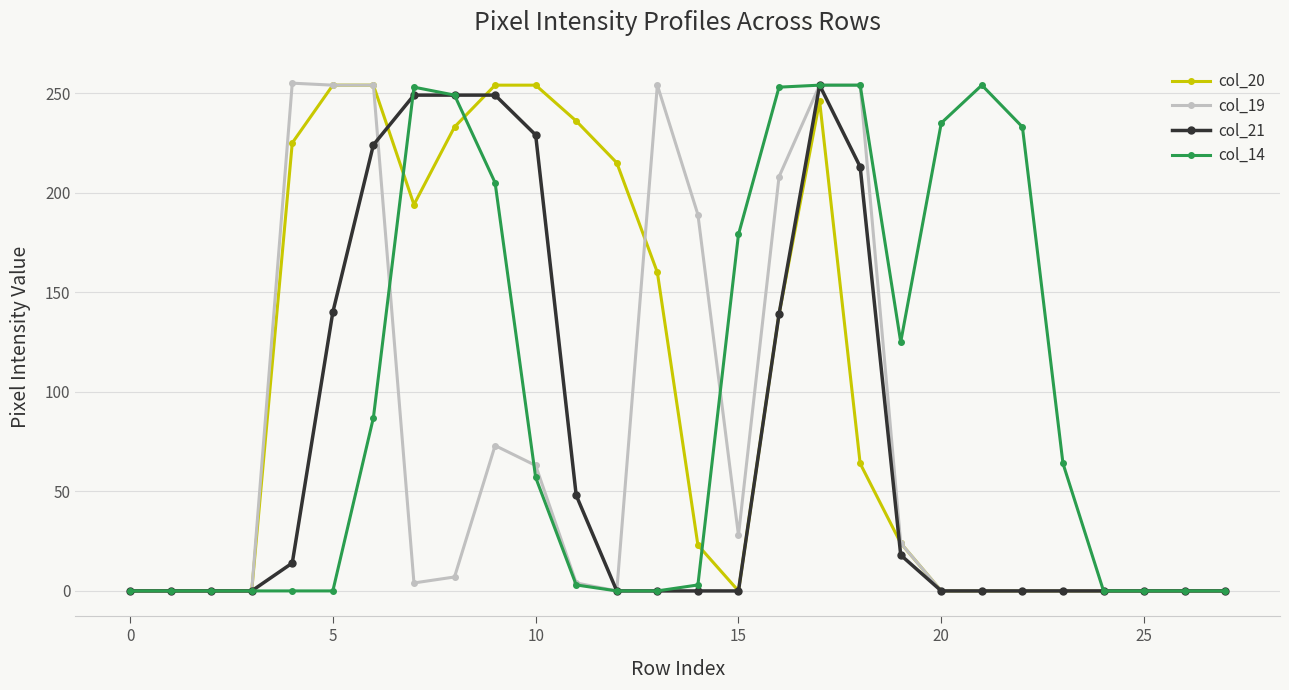

Rank the series by their maximum value, from lowest to highest.

col_20, col_21, col_14, col_19